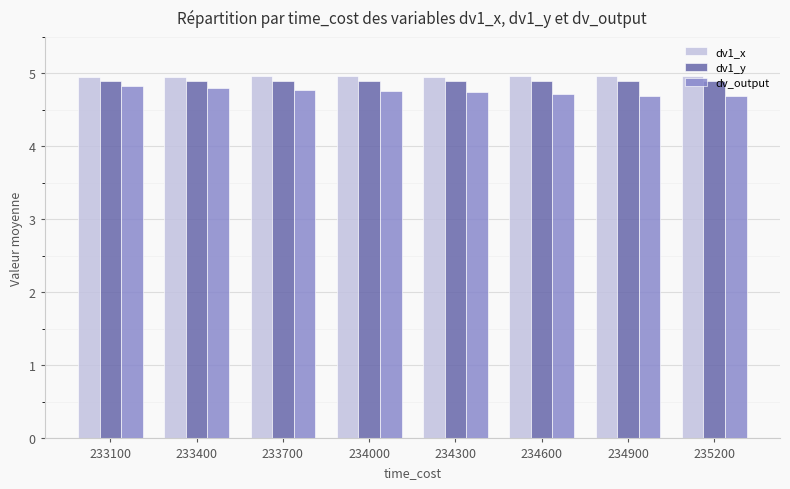

Is the value of dv_output at 234600 greater than the value of dv1_x at 234300?

No